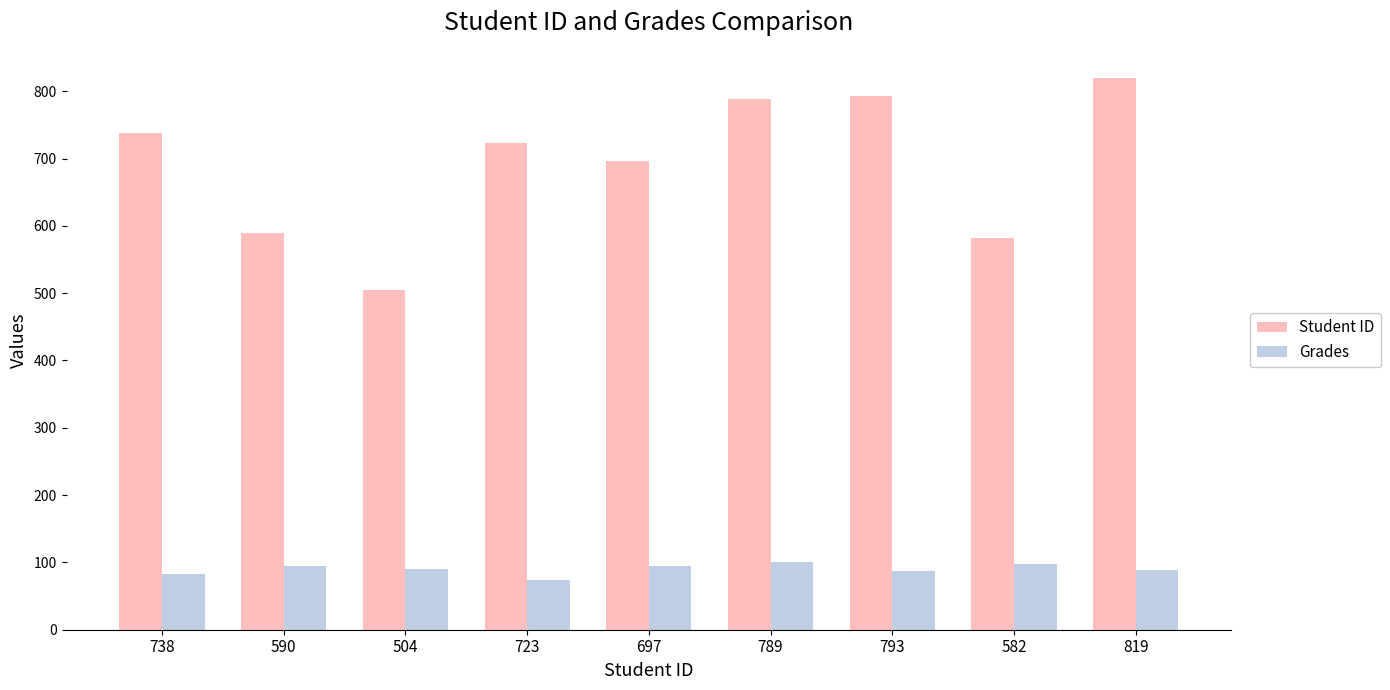

What is the average value of the Student ID series?

692.8